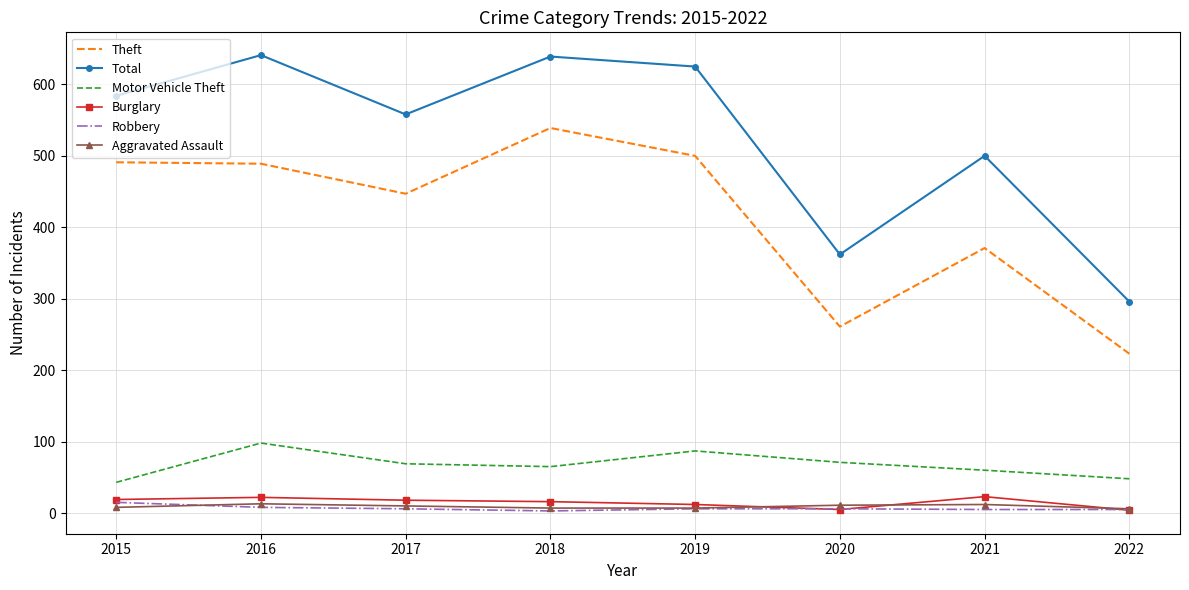

Which series has the widest spread of values?

Total